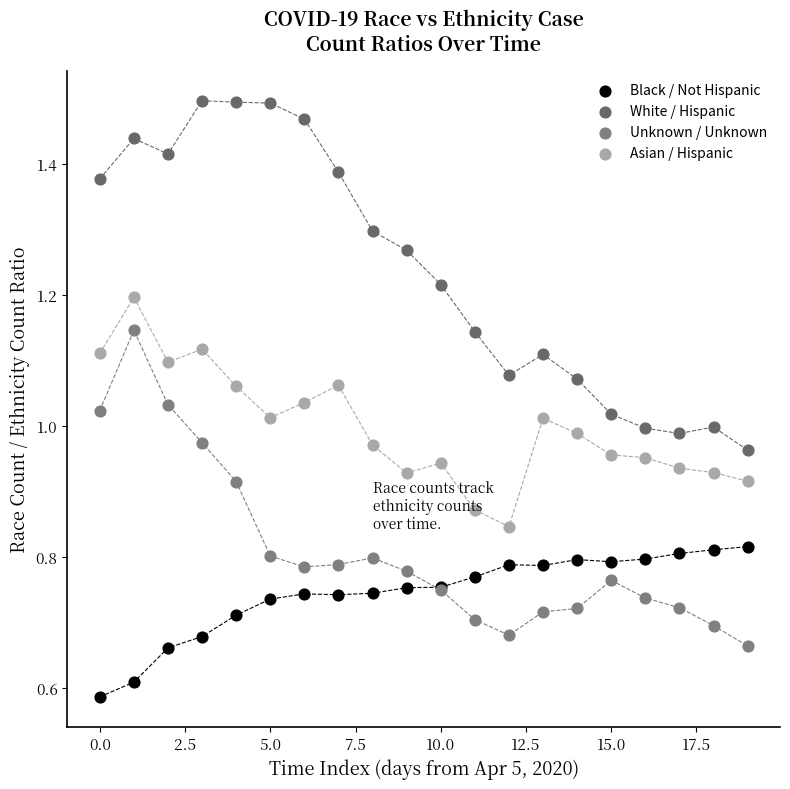

Which series has the largest Y range (max minus min)?

White / Hispanic